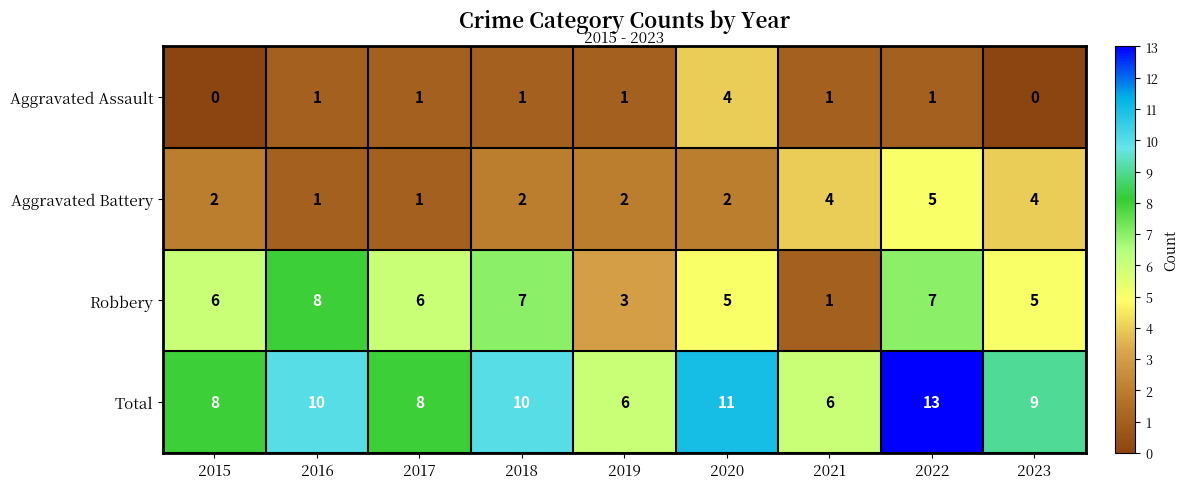

Which category has the highest value across all series?

2022